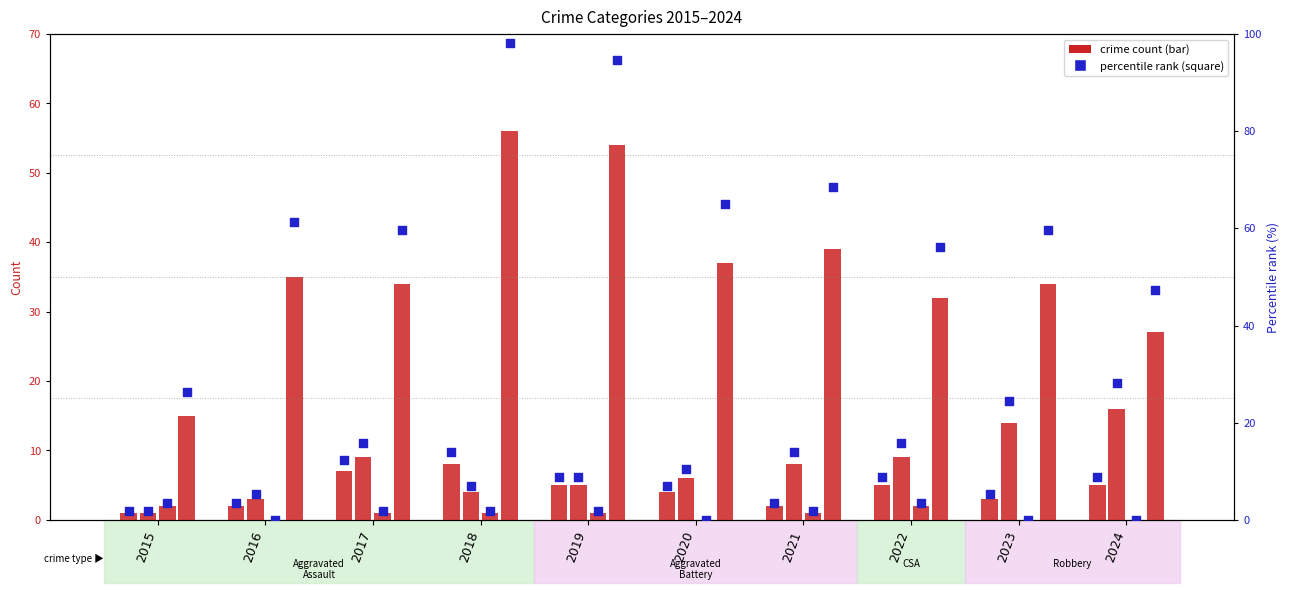

What is the change in value from 2015 to 2024?

+7.0